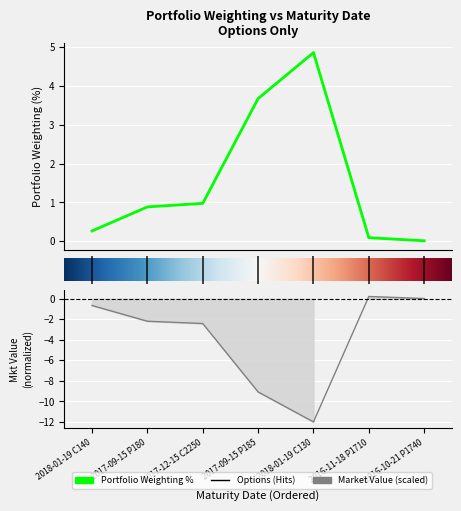

The Portfolio Weighting % series shows -1.4 at 2017-12-15 C2250. True or false?

False